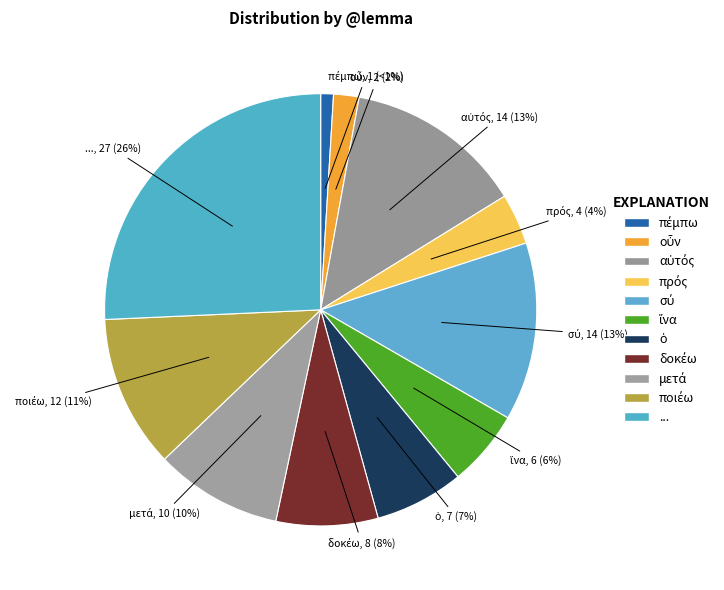

Count the number of slices in the pie.

11